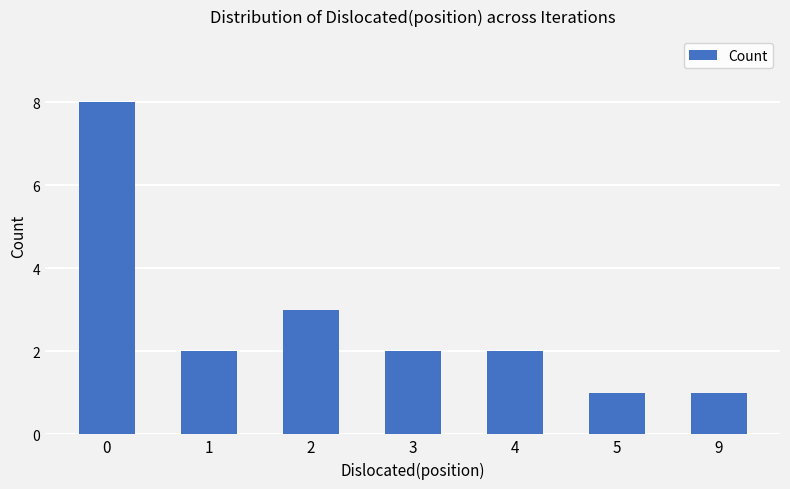

What is the maximum value shown in the chart?

8